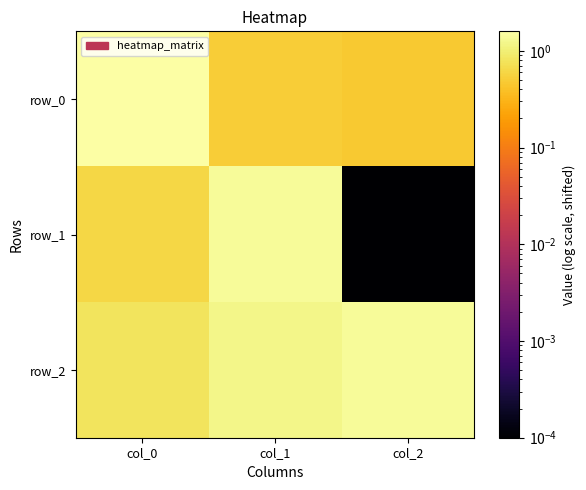

How many categories are shown in the chart?

3